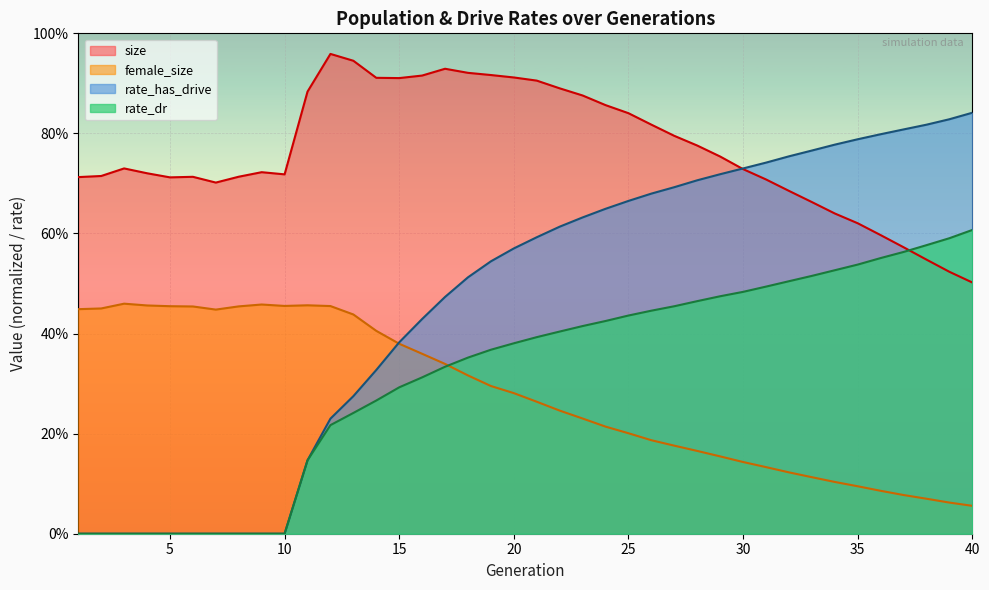

Which series has the largest range (max minus min)?

rate_has_drive